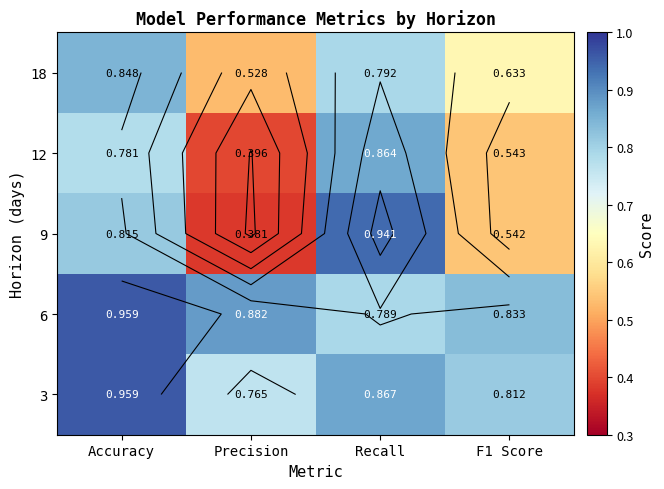

Where is 9 nearest to the value 0?

Precision